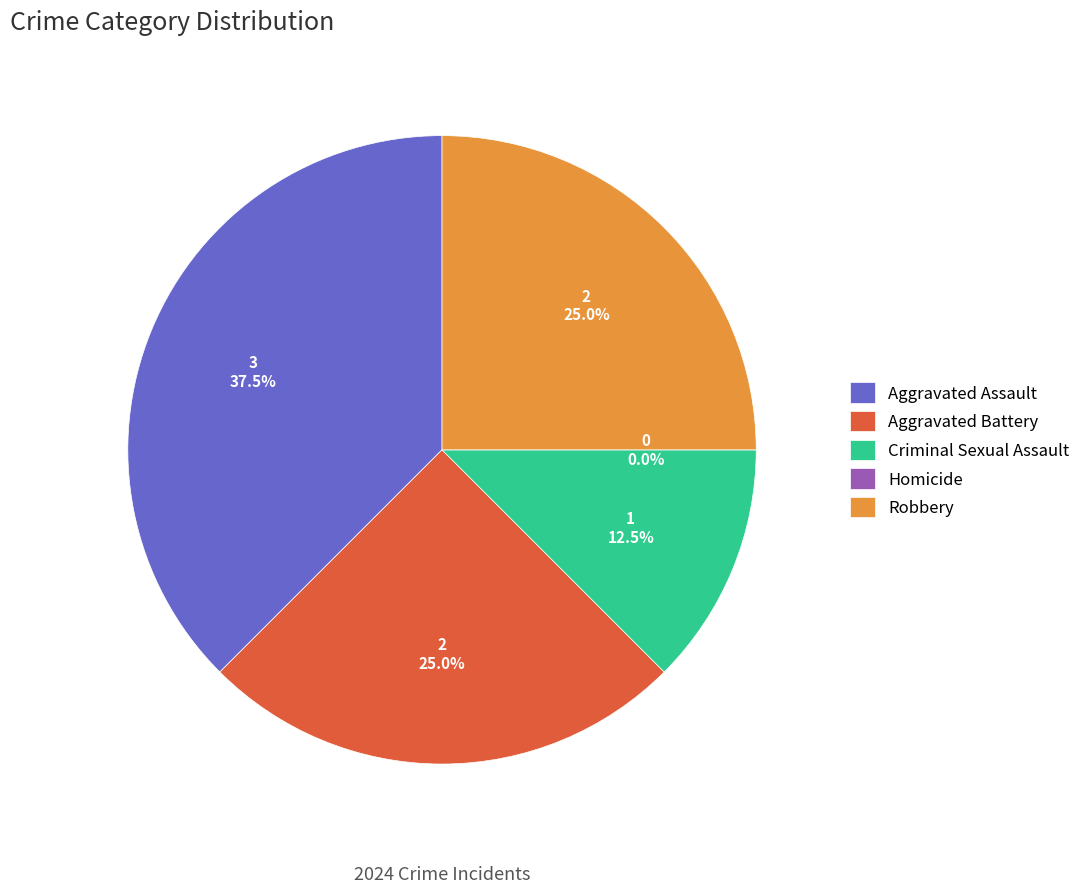

Does Homicide account for over 50% of the chart?

No